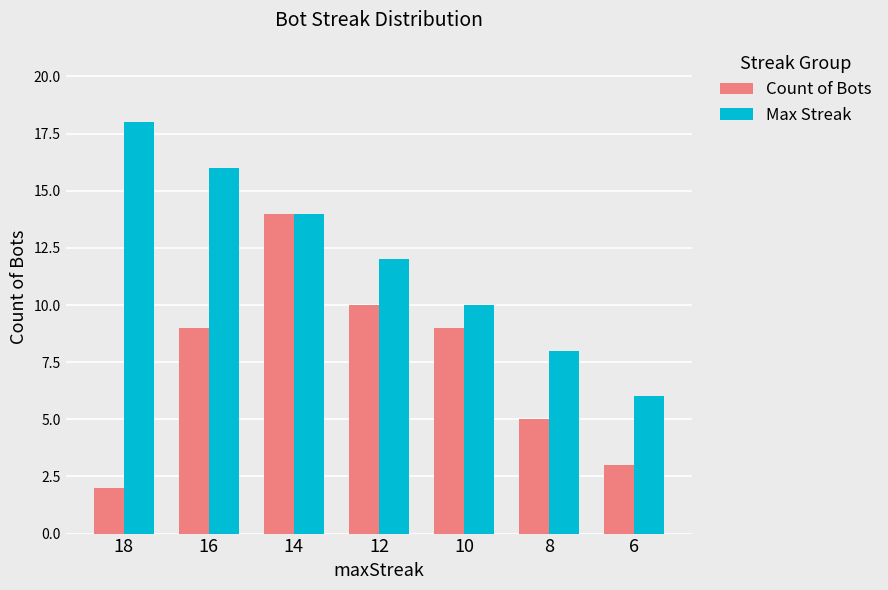

How many data points in Count of Bots are less than 9?

3